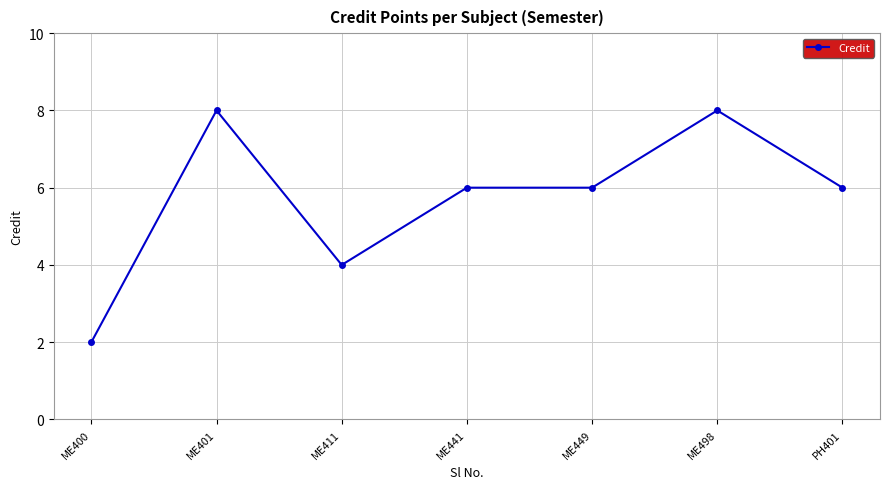

Reading left to right, transcribe all the data shown in this chart.

ME400=2	ME401=8	ME411=4	ME441=6	ME449=6	ME498=8	PH401=6